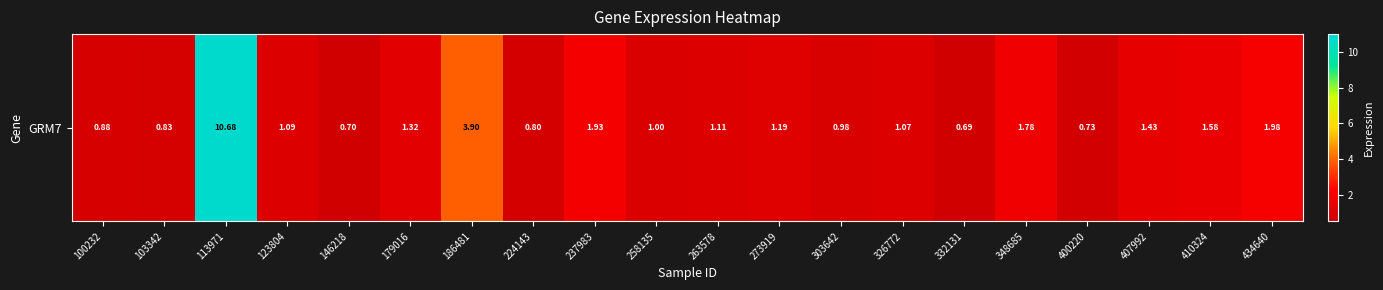

What is the change in value from 123804 to 407992?

+0.3